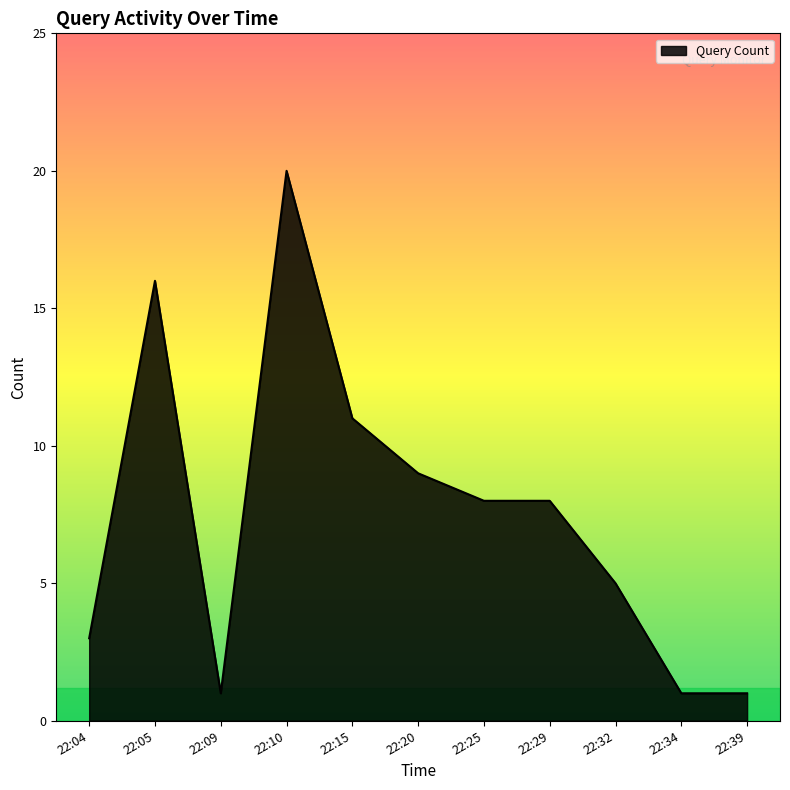

The chart shows a value of 11 at 22:15. True or false?

True